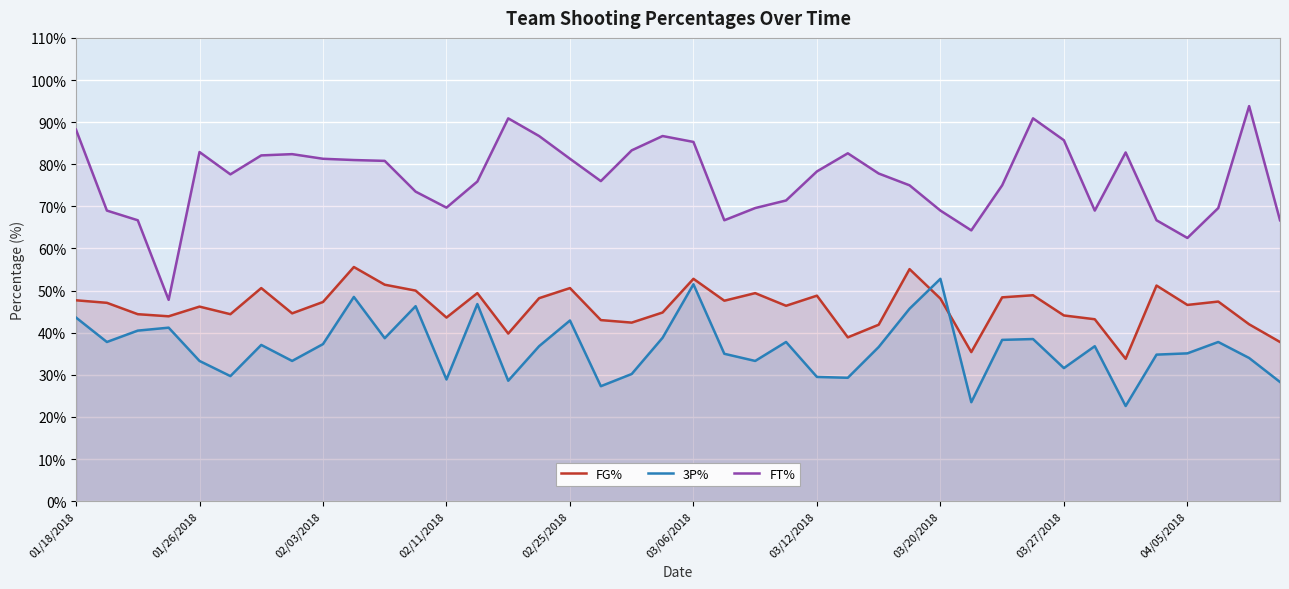

True or false: FG% has a value of 69.4 at 01/18/2018.

False